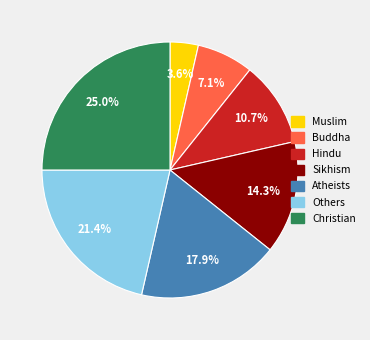

What percentage is the Others slice, to the nearest percent?

21%